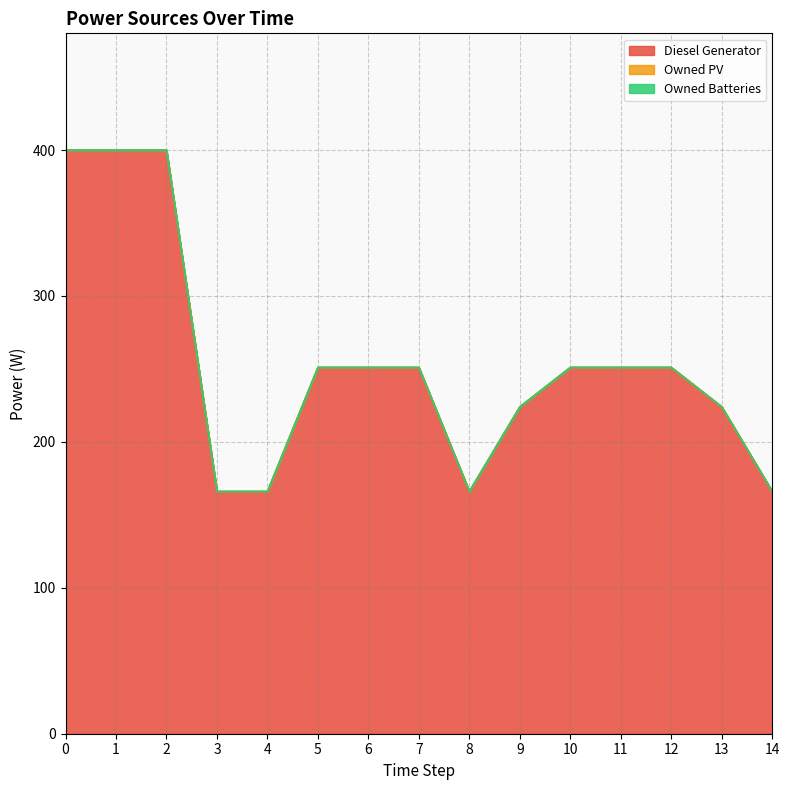

What are all the series names shown in the legend?

Diesel Generator, Owned PV, Owned Batteries